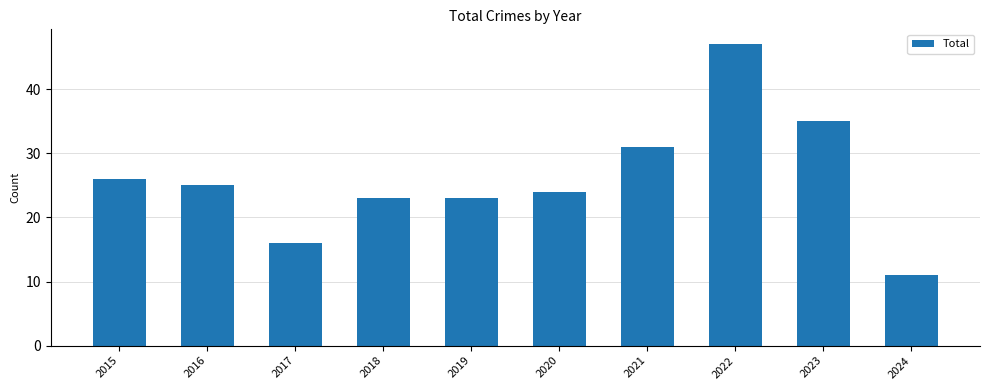

What is the sum of the values at 2021 and 2020?

55